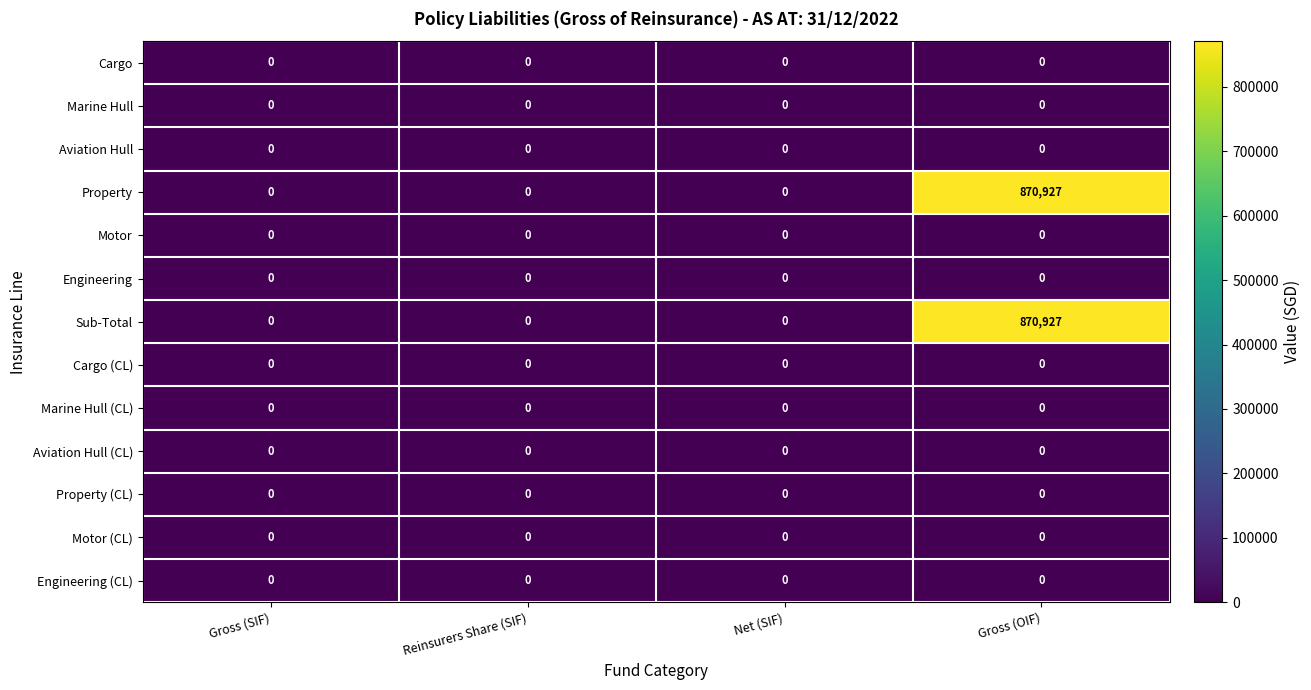

What is the total value across all series at Gross (OIF)?

1741854